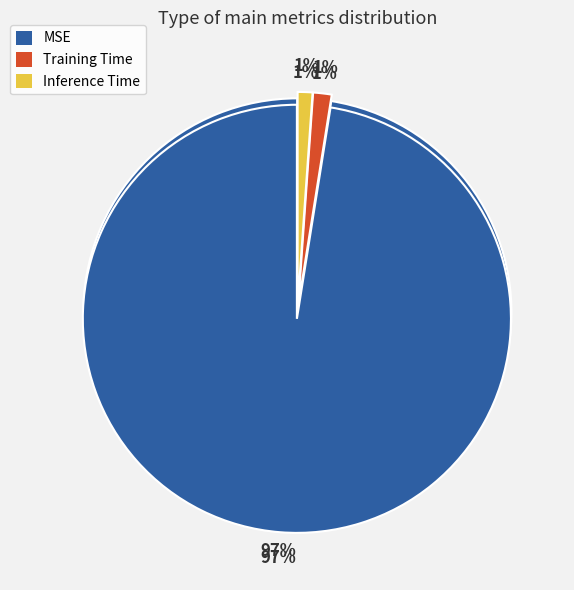

Is MSE the majority of the pie?

Yes